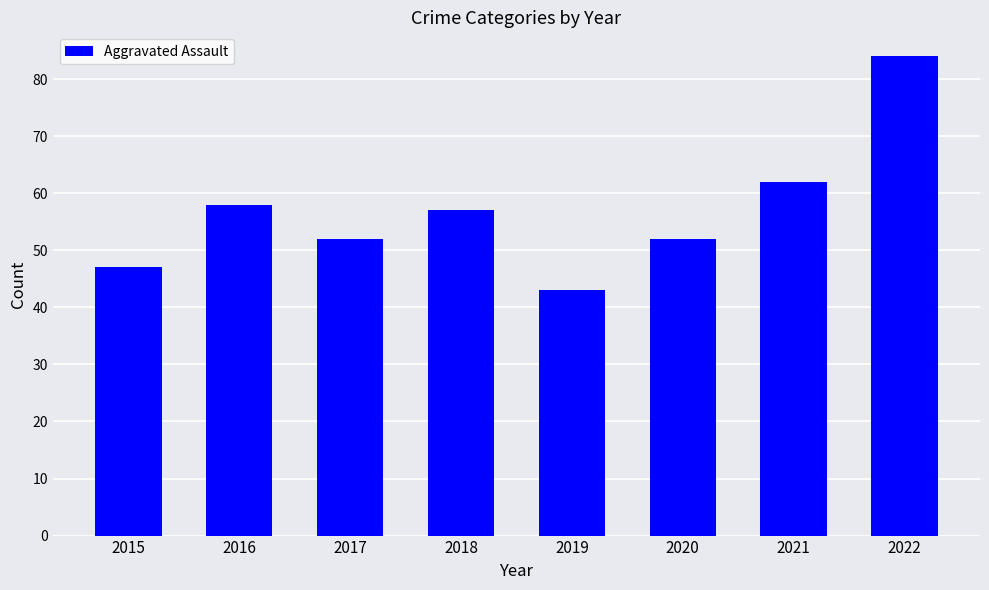

Reading left to right, what are all the values shown in this chart?

2015=47	2016=58	2017=52	2018=57	2019=43	2020=52	2021=62	2022=84